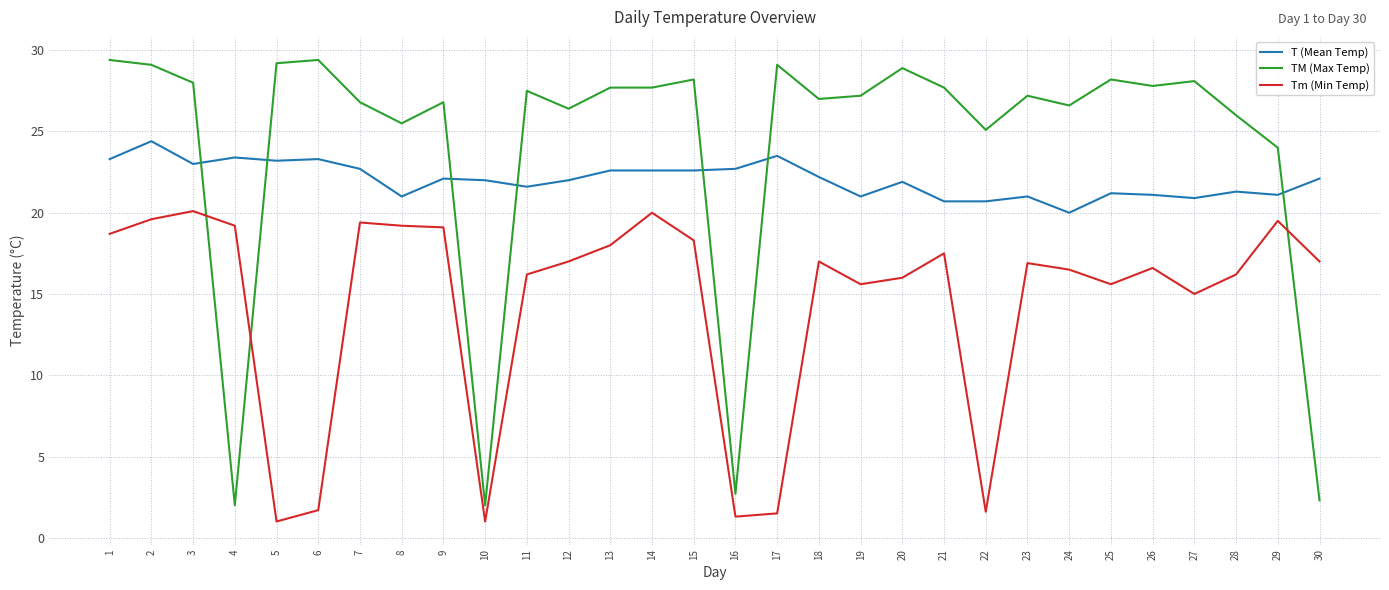

Is it true that Tm (Min Temp) equals 18.0 at 13?

True